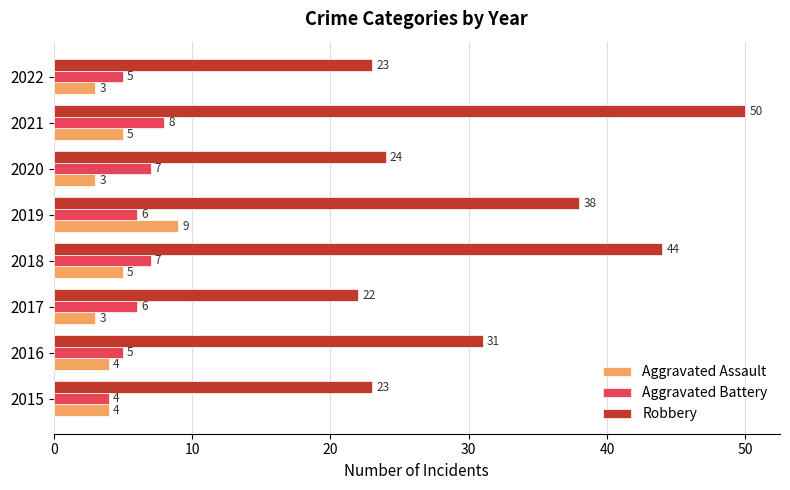

The value of Aggravated Assault at 2018 is 5. True or false?

True